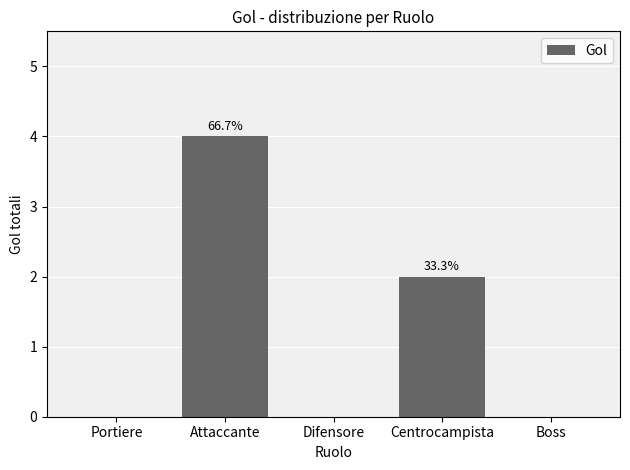

The value at Centrocampista is 2. True or false?

True